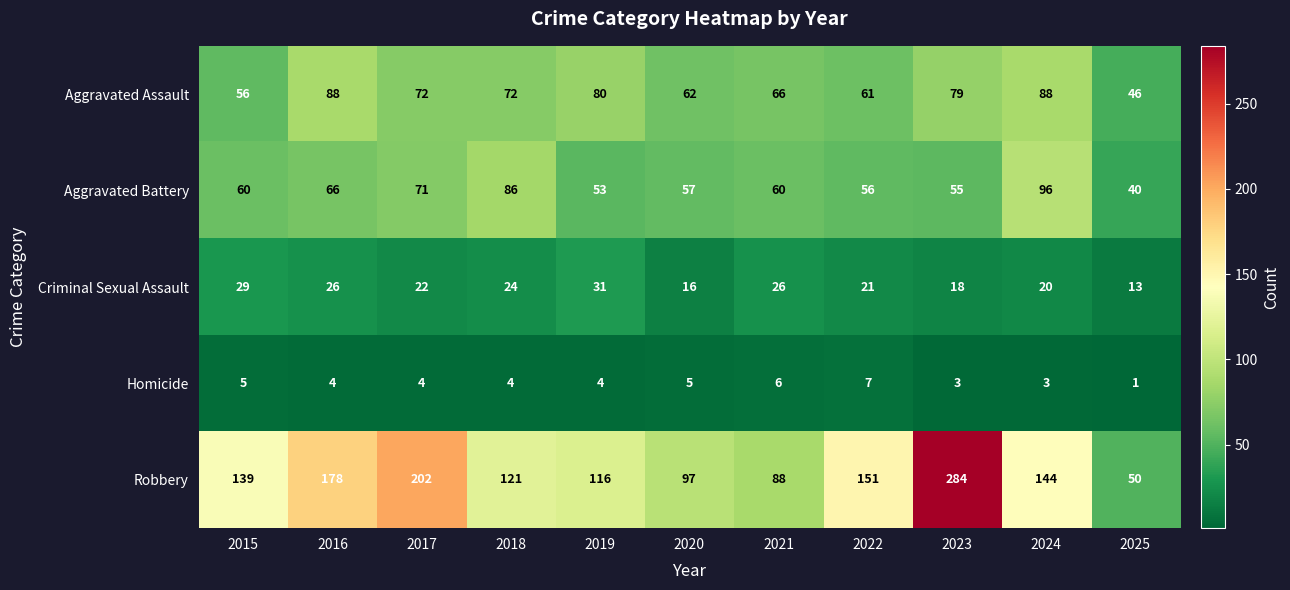

What is the maximum value for Criminal Sexual Assault?

31